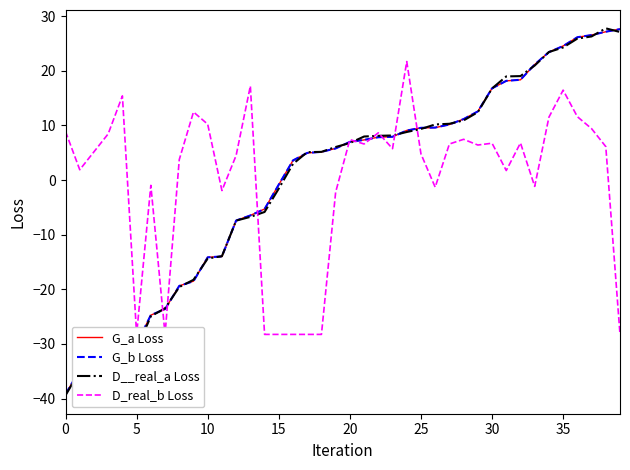

Is this an area chart (filled region under the line)?

No